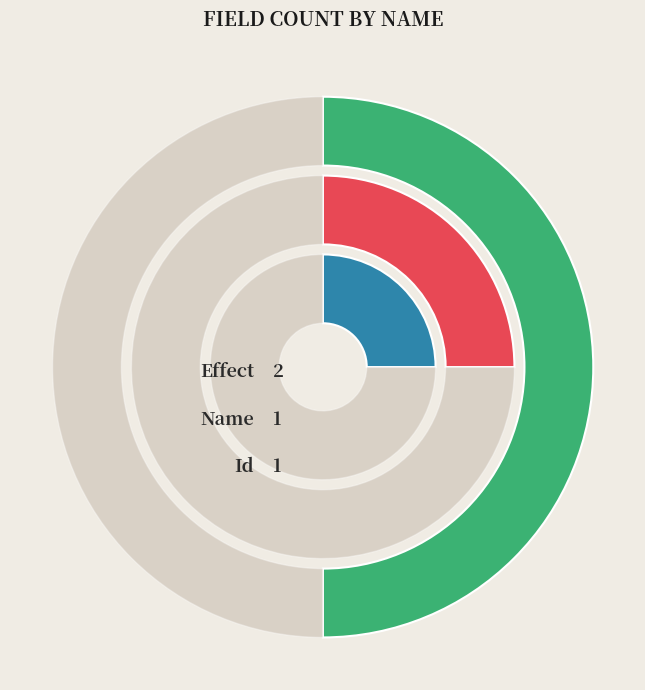

How many slices are in this pie chart?

3